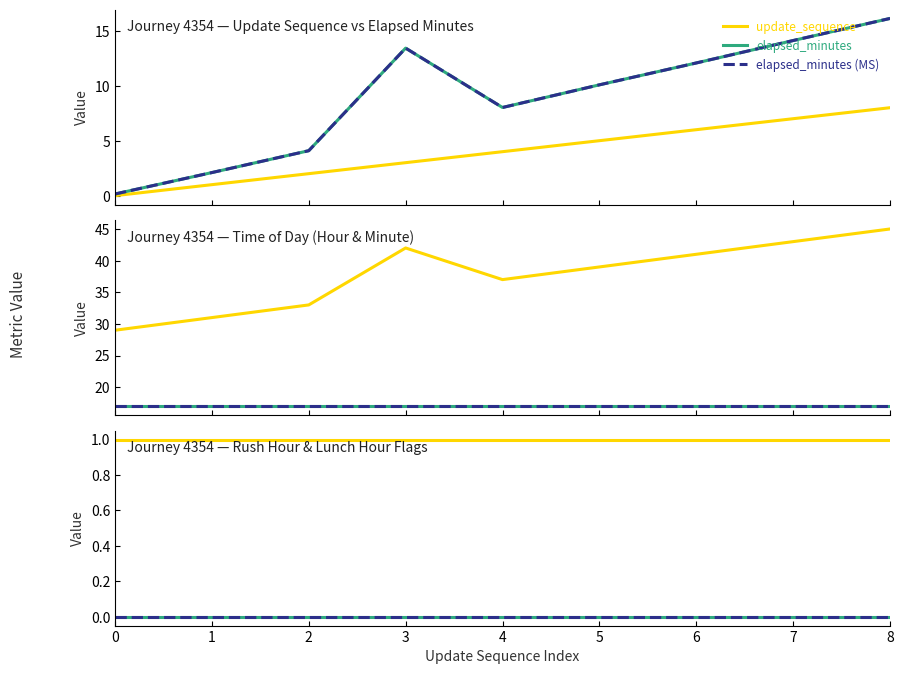

What value does the time_of_day_minute series have at 4?

37.0